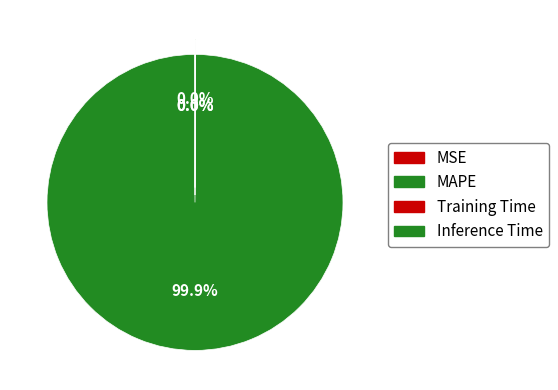

What is the majority slice?

MAPE